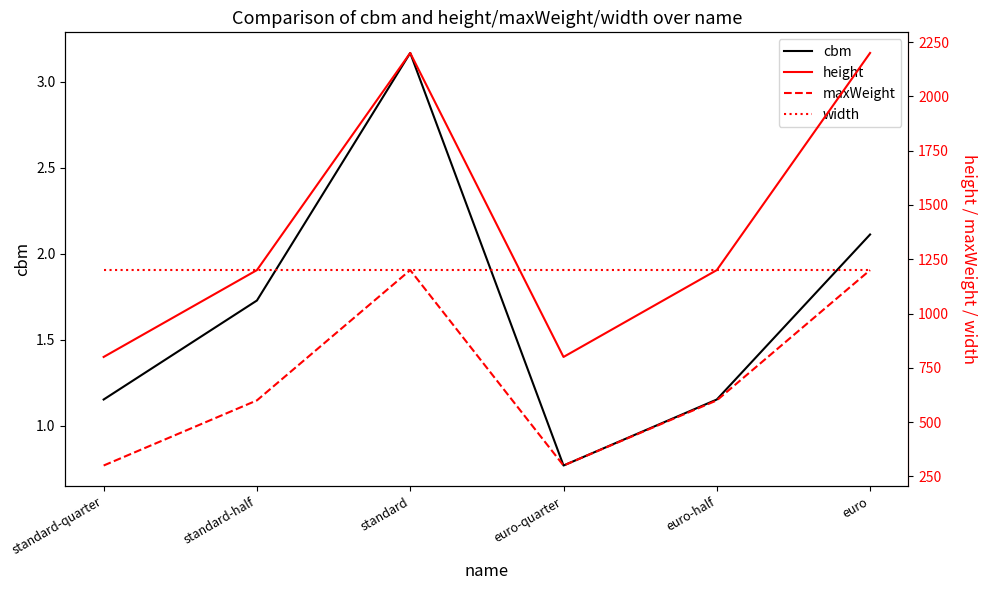

What is the approximate value of width at standard?

1200.0